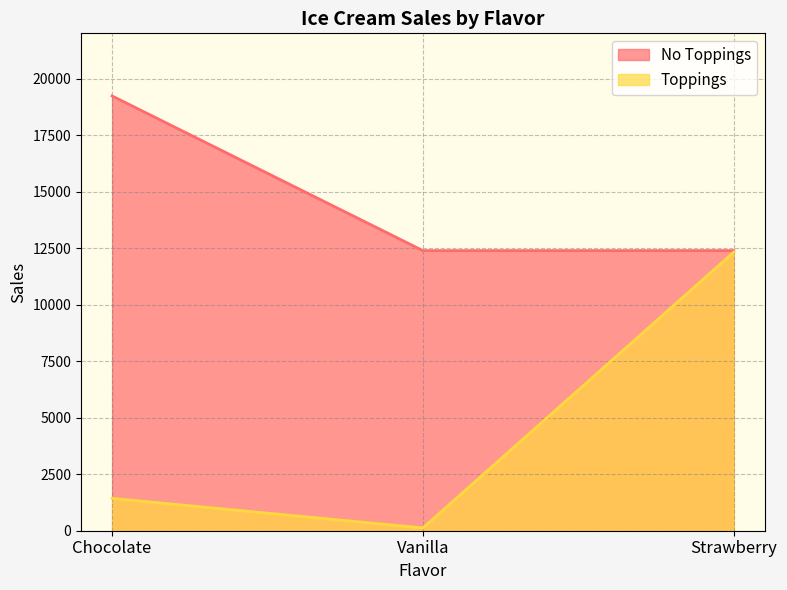

What is the value of the Toppings point at the 1st from the left?

1432